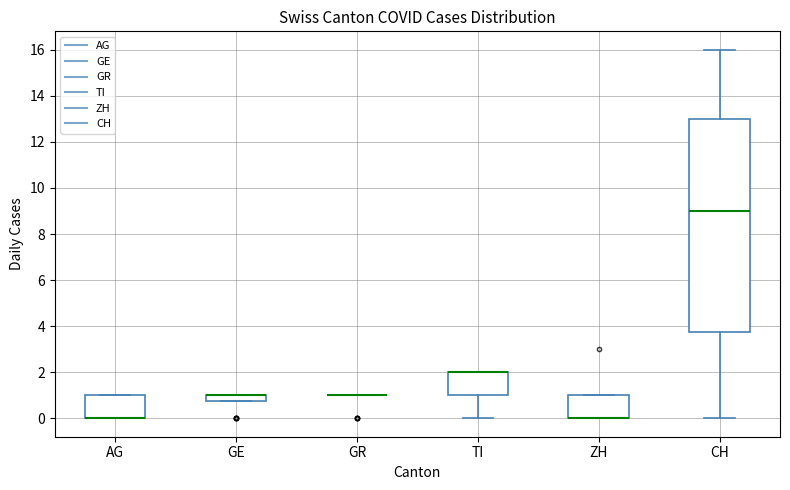

Comparing the boxes themselves (not the whiskers), which one is the tallest?

CH